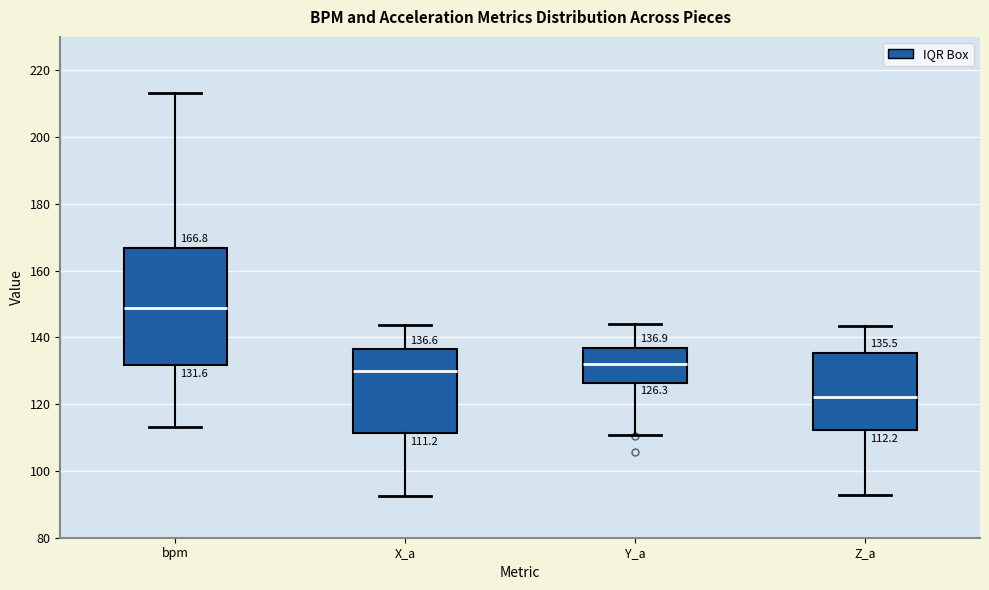

Which box has the highest median line?

bpm